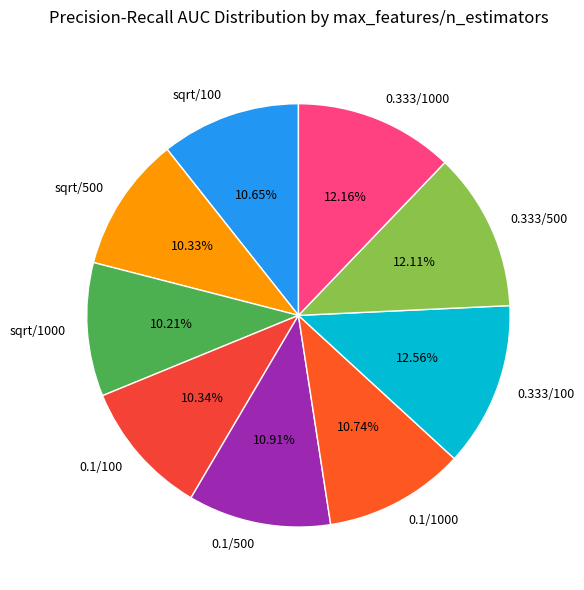

To the nearest percent, what portion does sqrt/100 represent?

11%